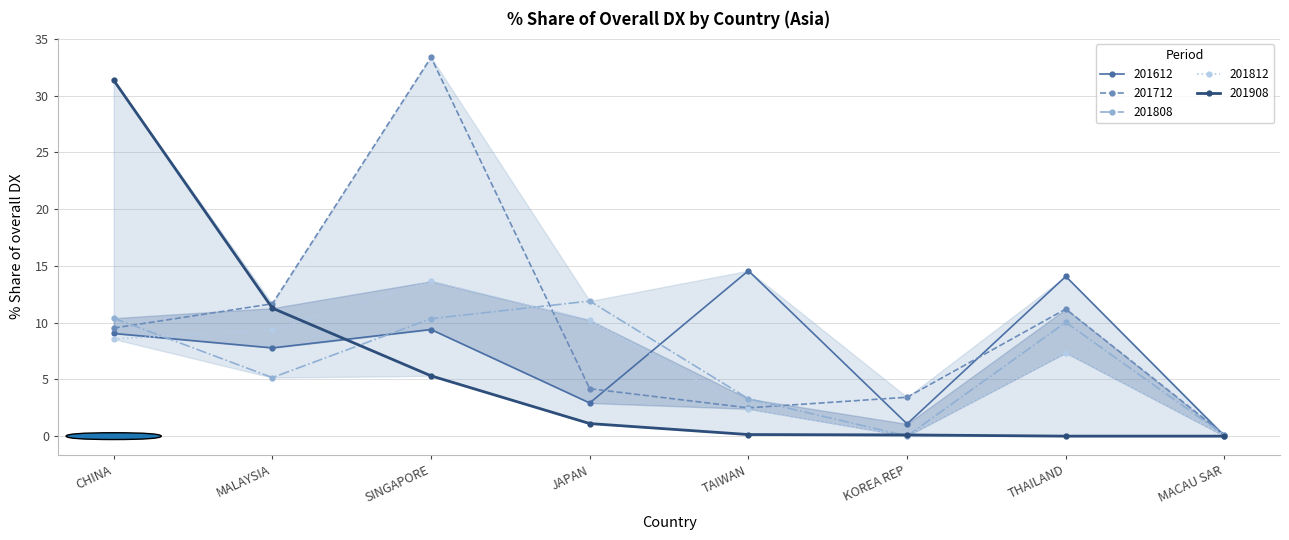

Where does the 201812_% Share of overall DX series first go above 8?

CHINA